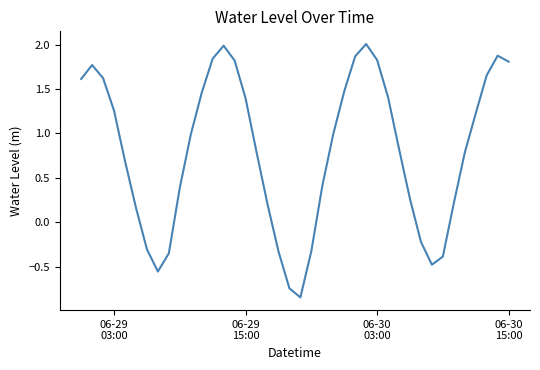

What is the greatest value displayed?

2.0